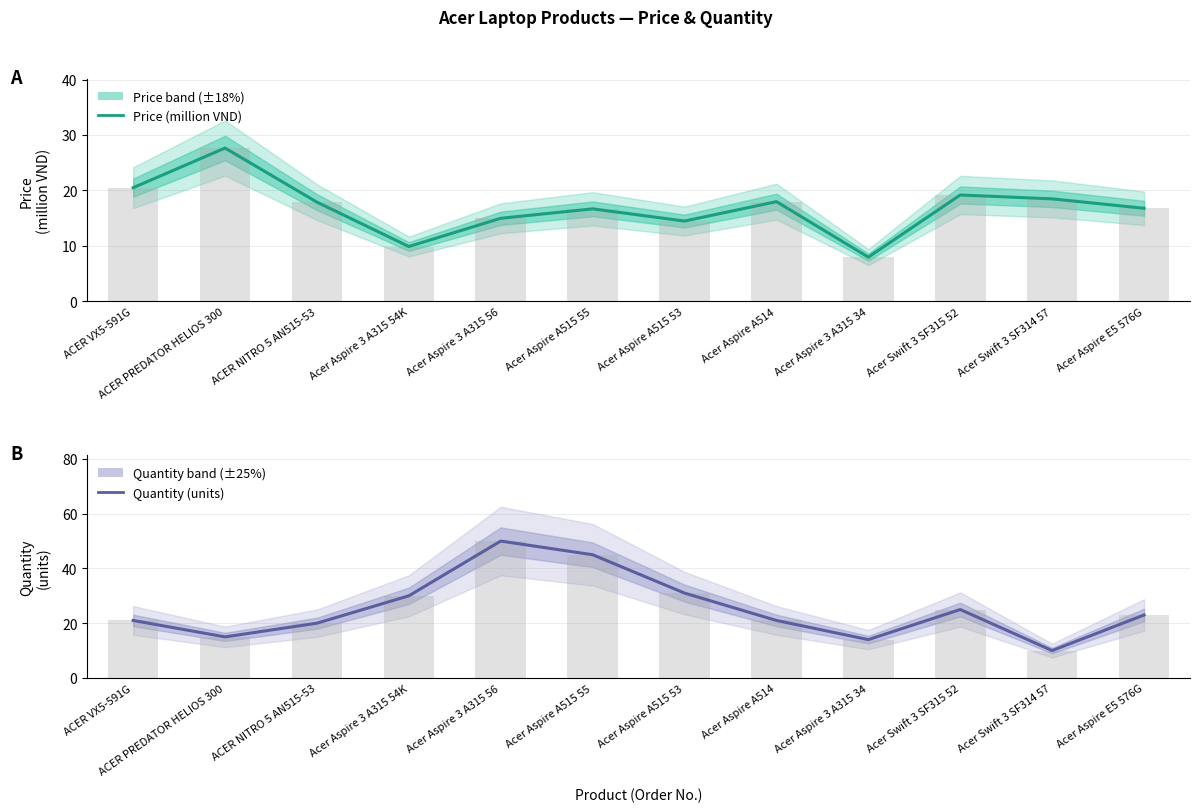

The value of Quantity at Acer Aspire 3 A315 56 is 69.3. True or false?

False